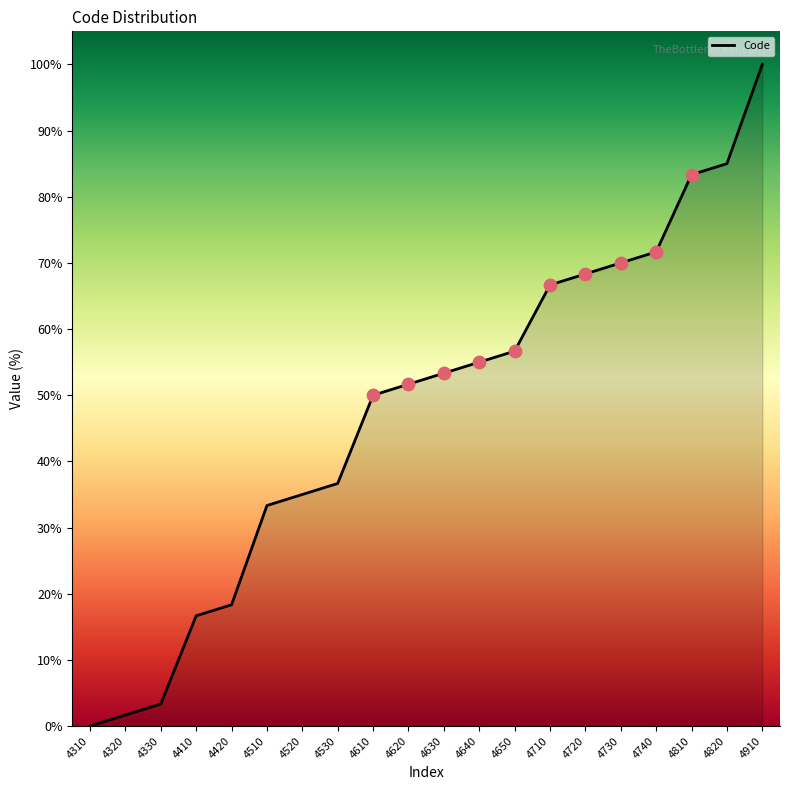

Which has a higher value, 4320 or 4530?

4530